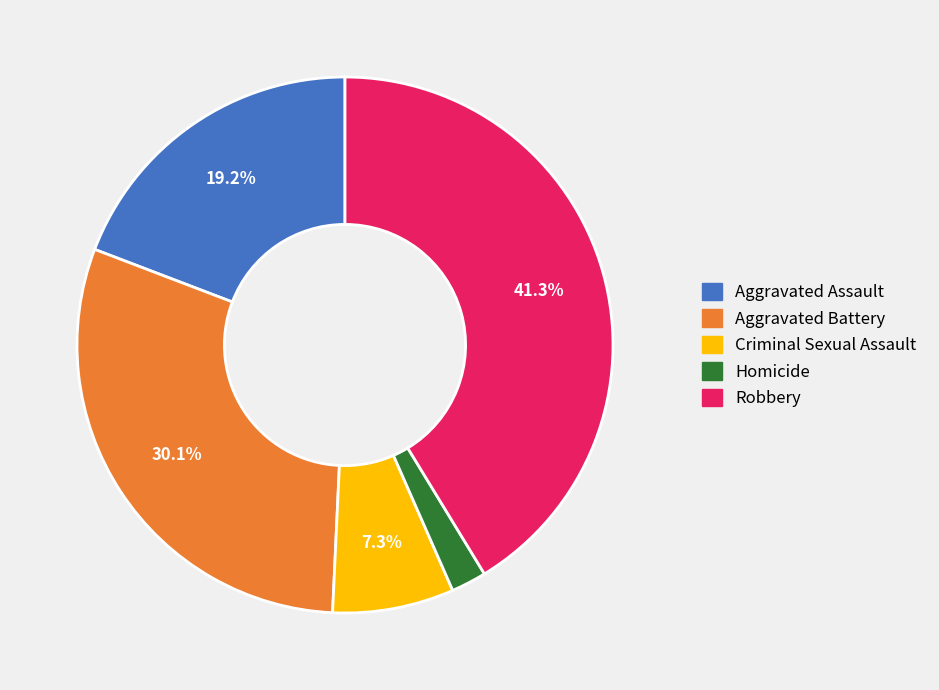

How many slices are in this pie chart?

5